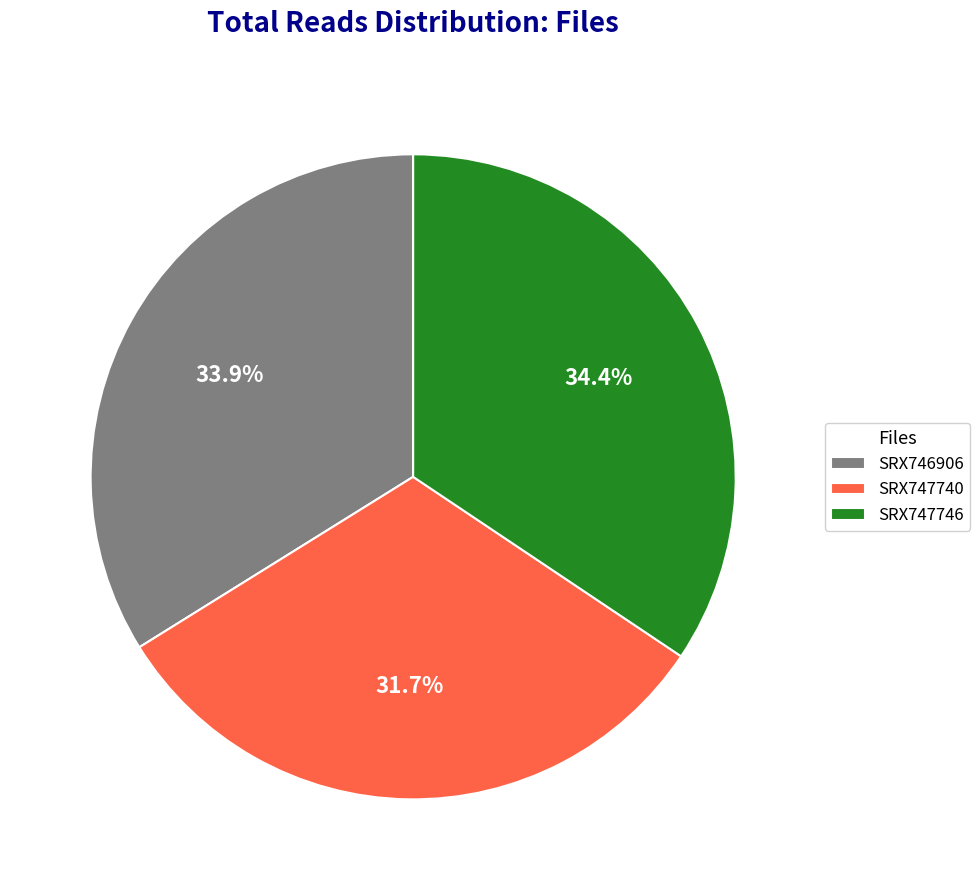

To the nearest percent, what portion does SRX747746 represent?

34%